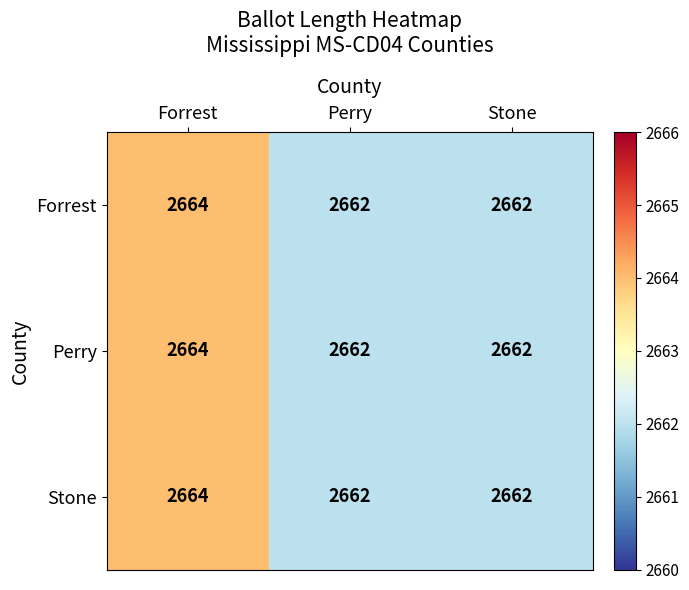

What is the sum of all Forrest values?

7988